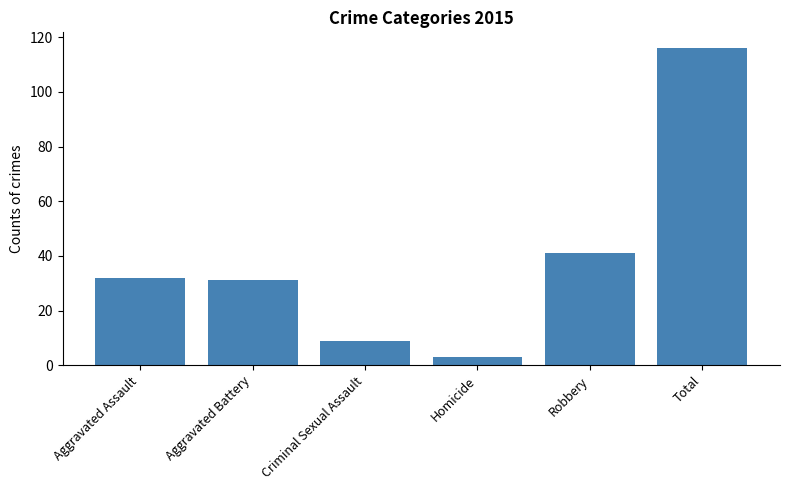

List the labels in order of value, largest first.

Total, Robbery, Aggravated Assault, Aggravated Battery, Criminal Sexual Assault, Homicide